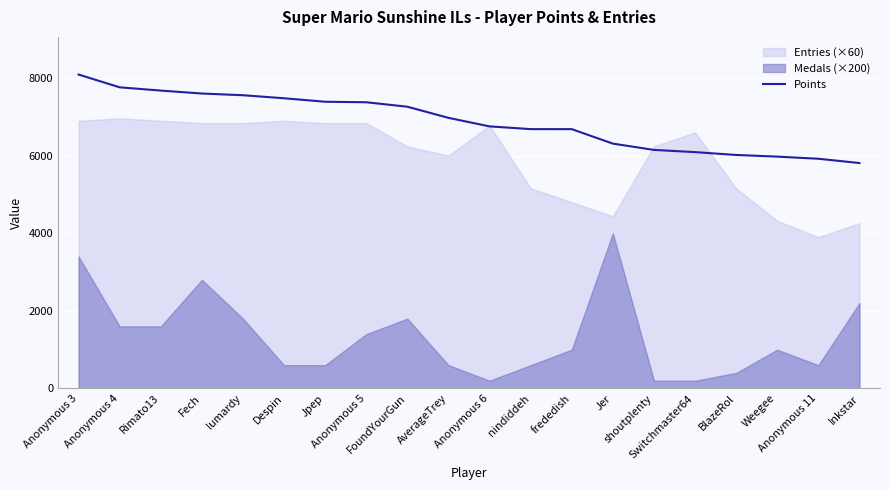

Reading right to left, extract all data points from this chart.

5810	5920	5975	6018	6091	6148	6310	6683	6684	6754	6974	7261	7376	7389	7479	7557	7601	7677	7761	8090